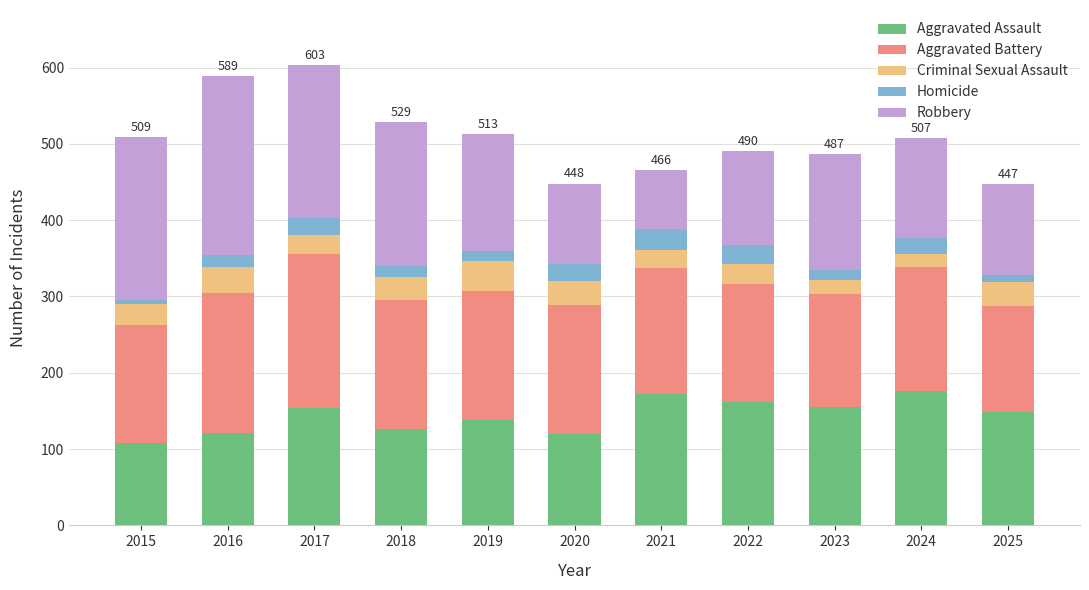

What is the total value across all series at 2023?

487